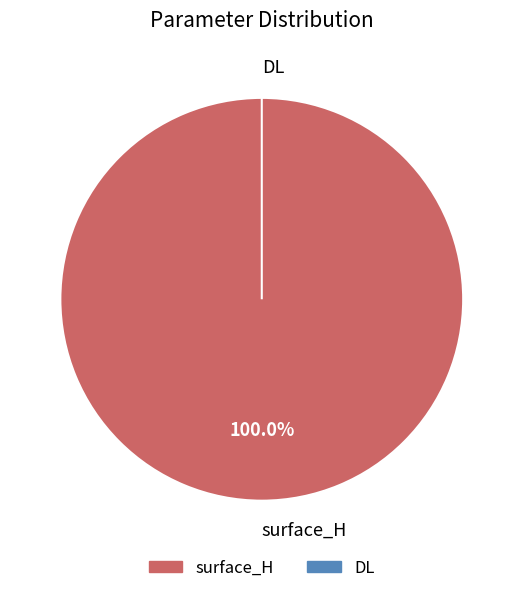

True or false: DL accounts for 1% of the total.

False